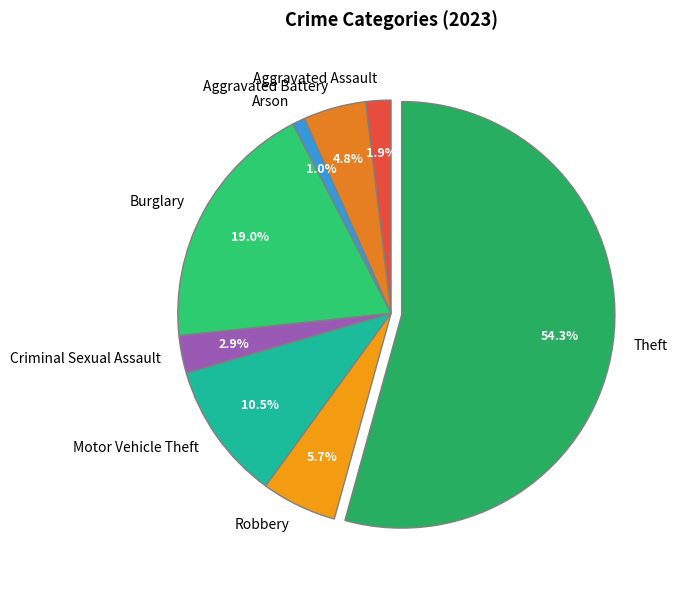

True or false: Motor Vehicle Theft accounts for 1% of the total.

False